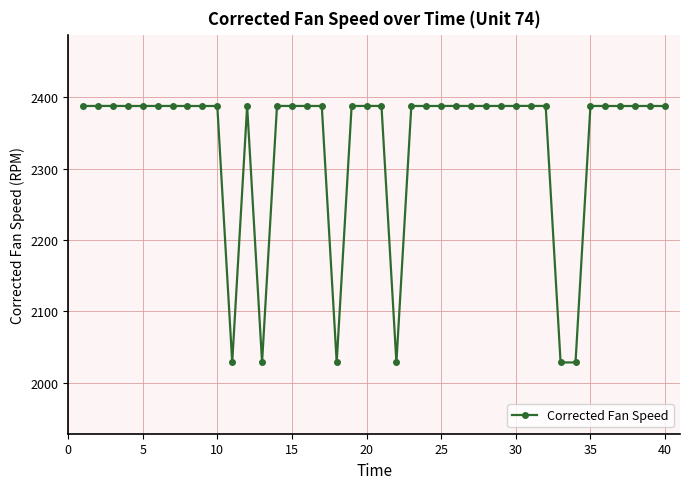

What is the value of the 8th point from the left?

2388.0